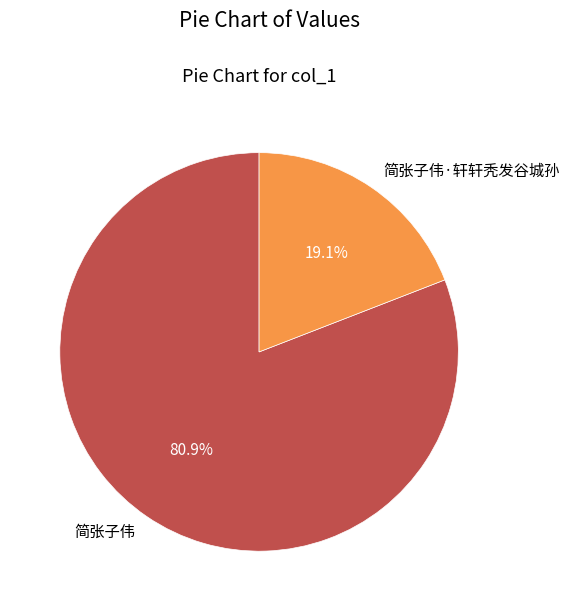

How many slices are in this pie chart?

2